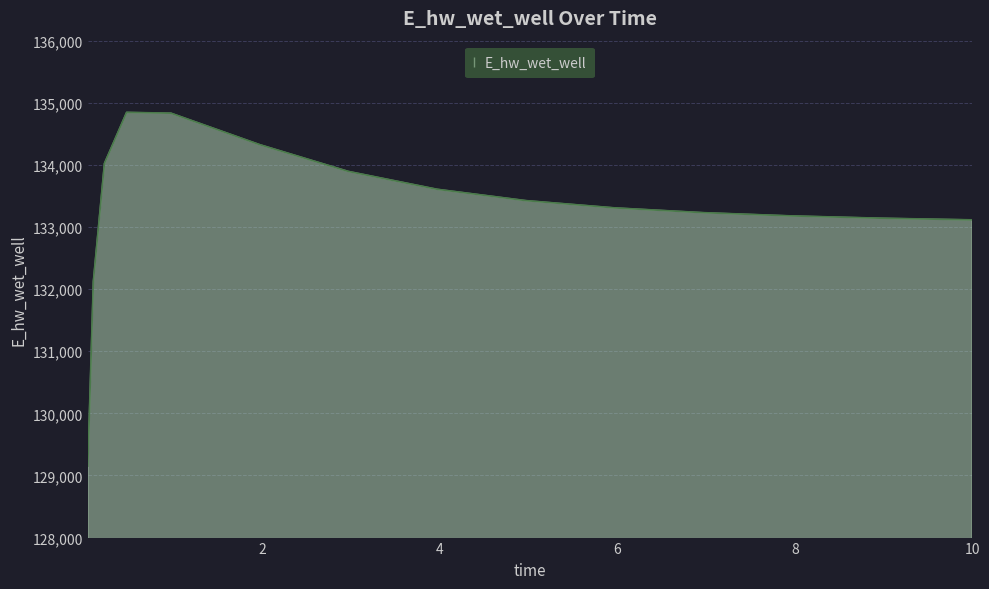

What is the smallest value displayed?

129151.4